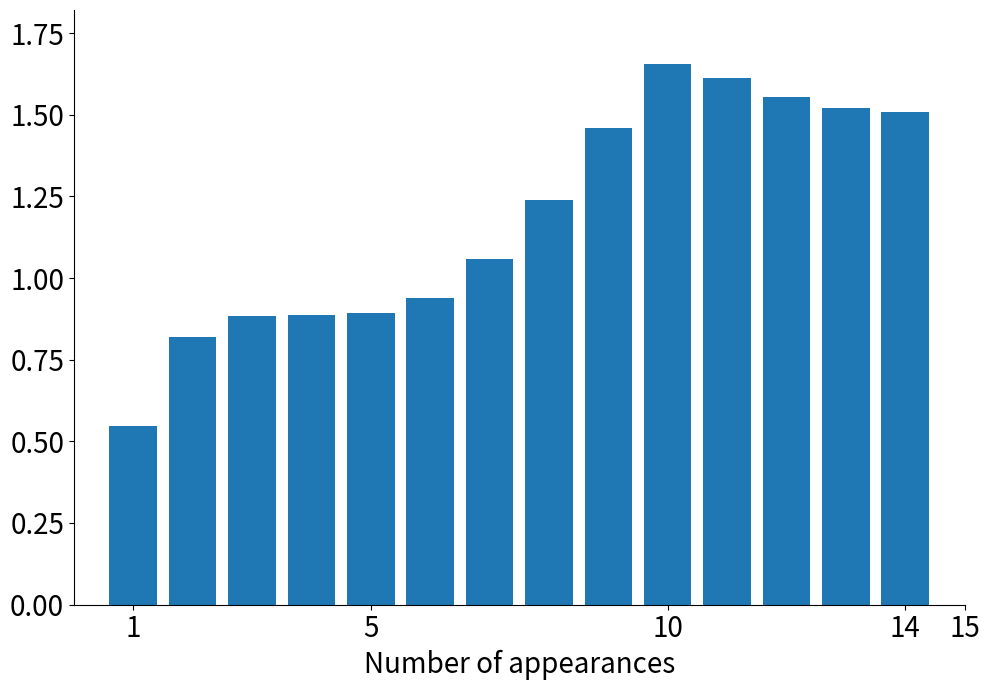

How many values exceed 1?

8